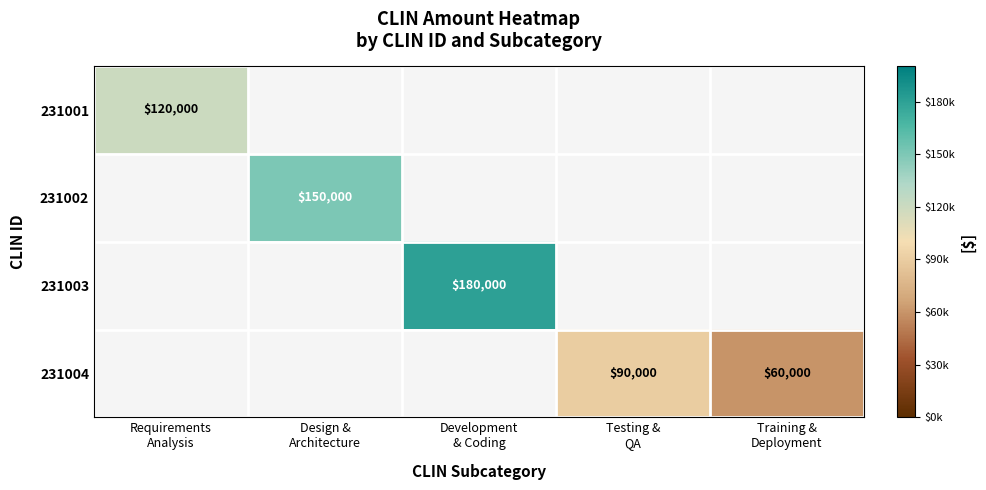

What is the minimum value shown in the chart?

60000.0